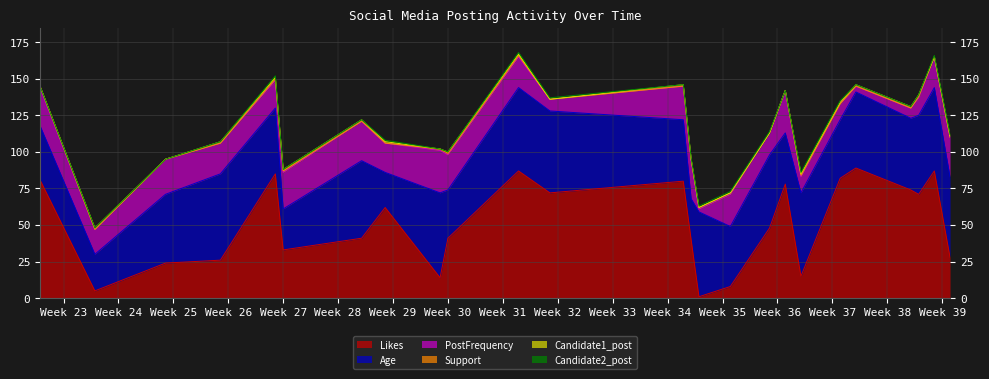

What is the difference between the Likes values at 13/07/2023 and 05/09/2023?

37